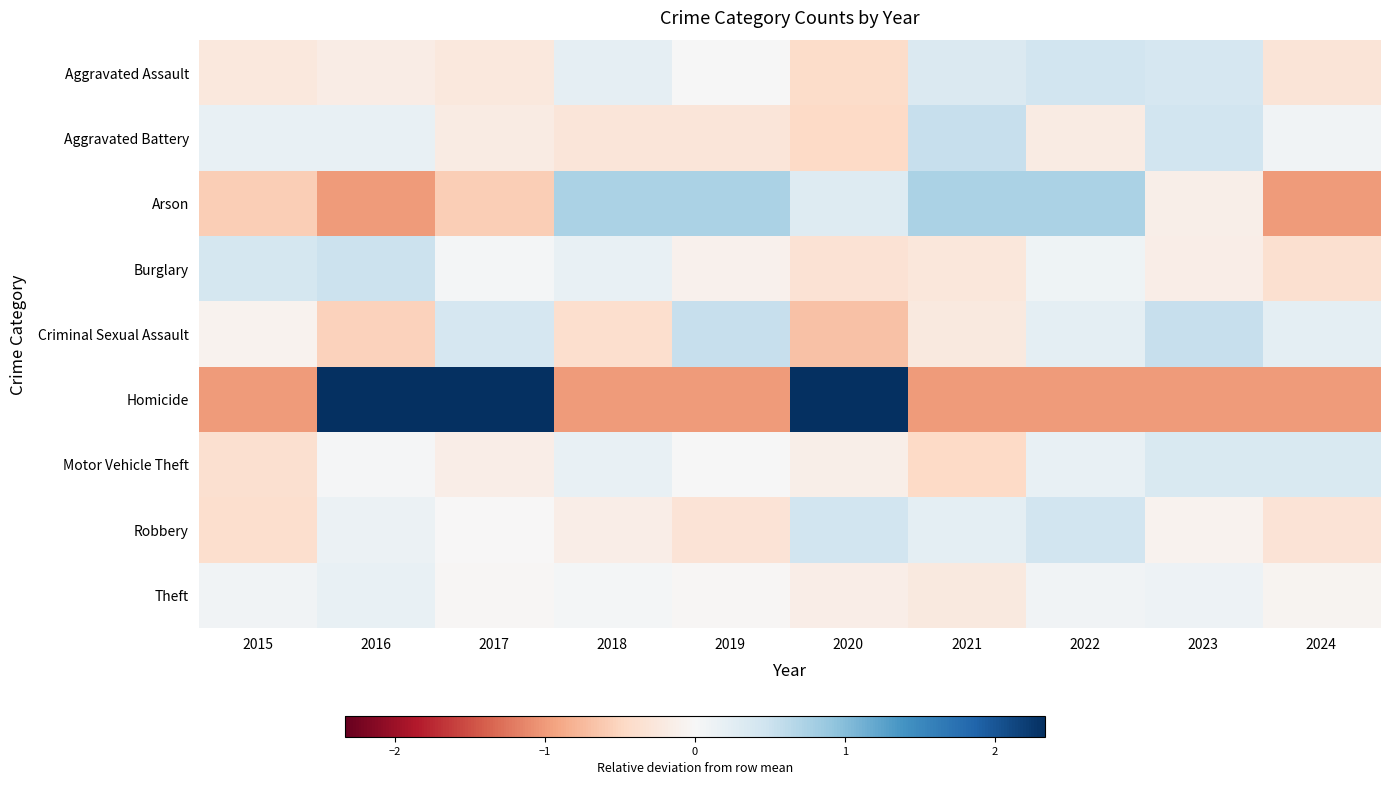

Rank the series at 2023 from highest to lowest value.

Criminal Sexual Assault, Aggravated Battery, Aggravated Assault, Motor Vehicle Theft, Theft, Robbery, Arson, Burglary, Homicide